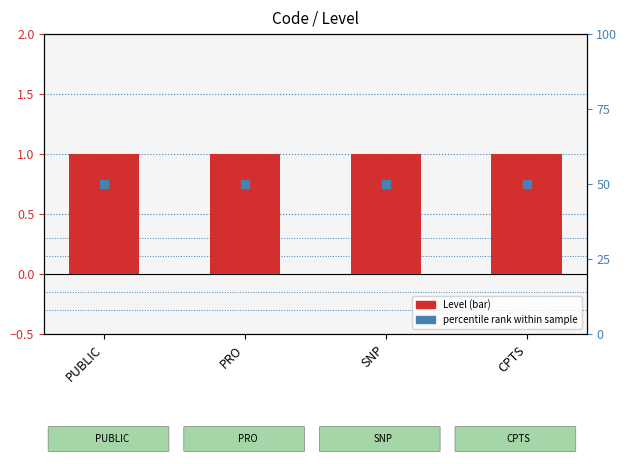

Which series has the largest total across all categories?

percentile rank